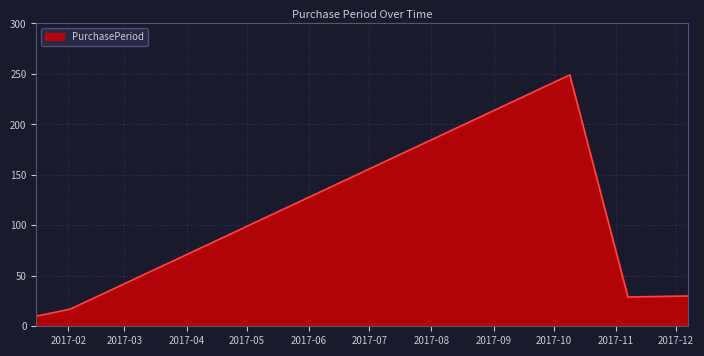

True or false: there are more than 2 points higher than both neighbors.

False